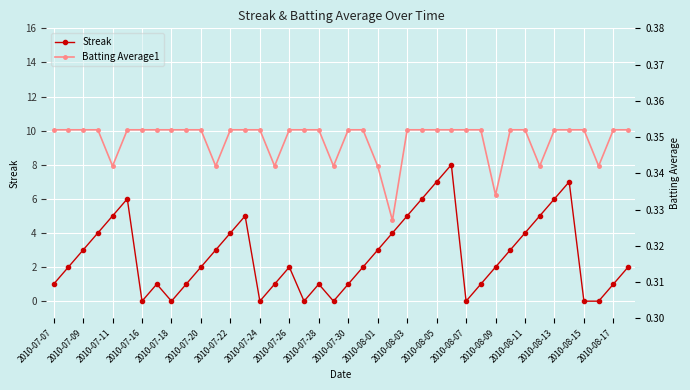

True or false: Streak has a value of 1.0 at 2010-07-28.

True